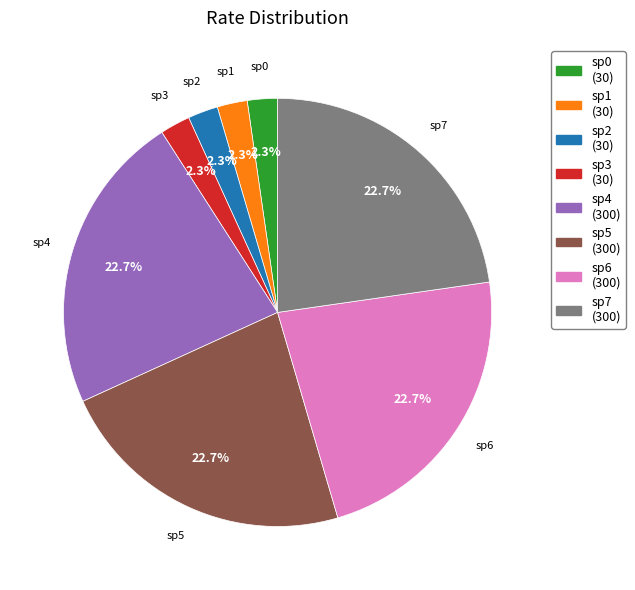

To the nearest percent, what percentage of the pie is sp0?

2%